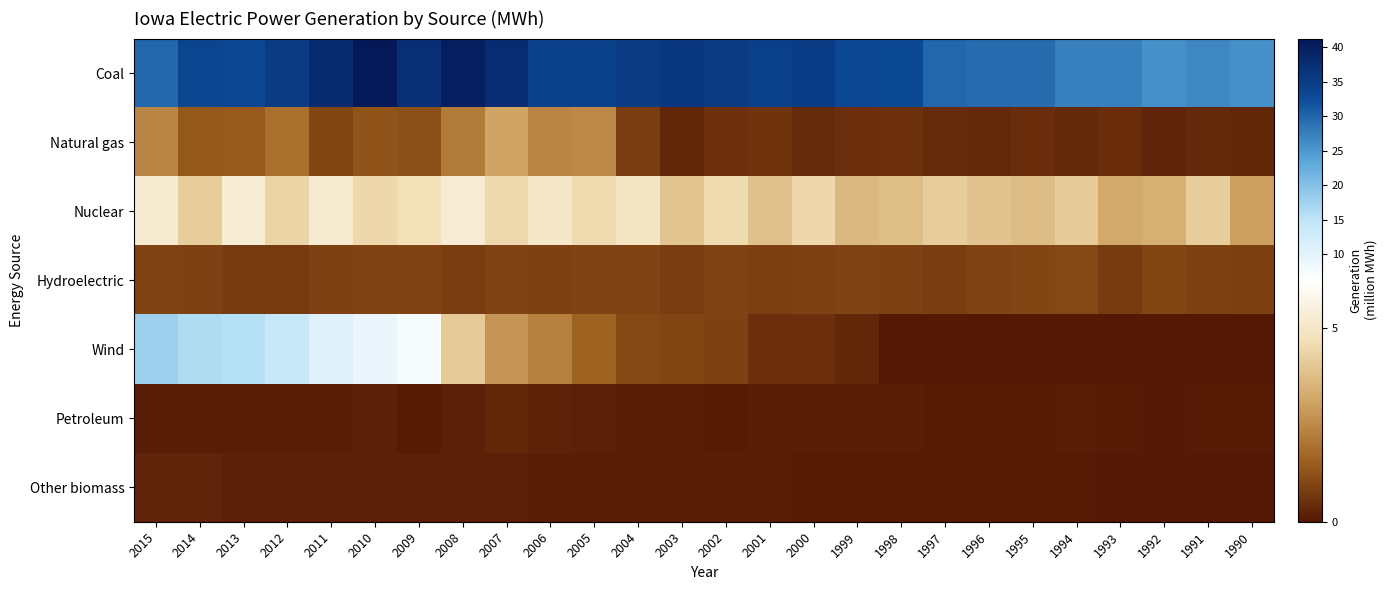

Which series changed the most between 1999 and 1997?

Coal